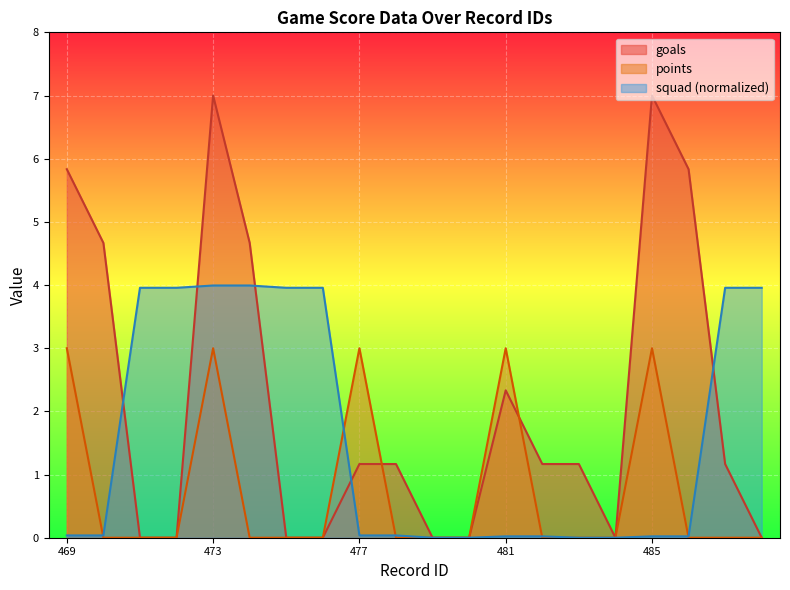

Between which two adjacent categories do points and squad first intersect?

469 and 470